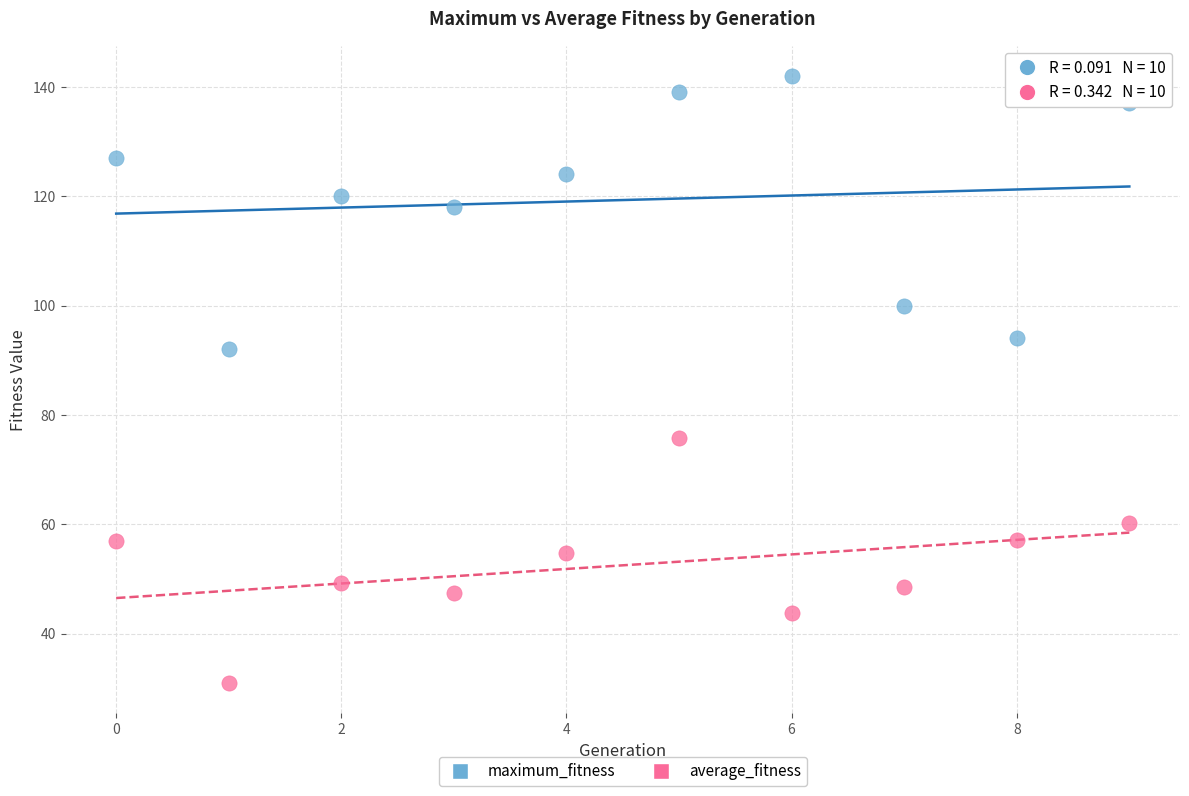

Across all series, what Y value is closest to 86?

92.0